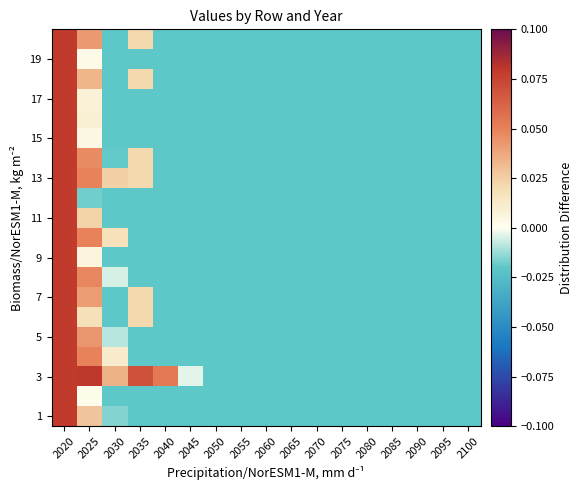

At which category is the sum across all series the highest?

2020